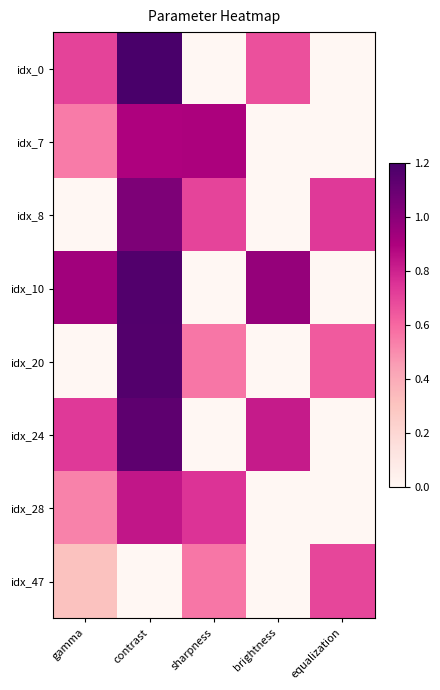

What is the spread (max minus min) of values at contrast?

1.2